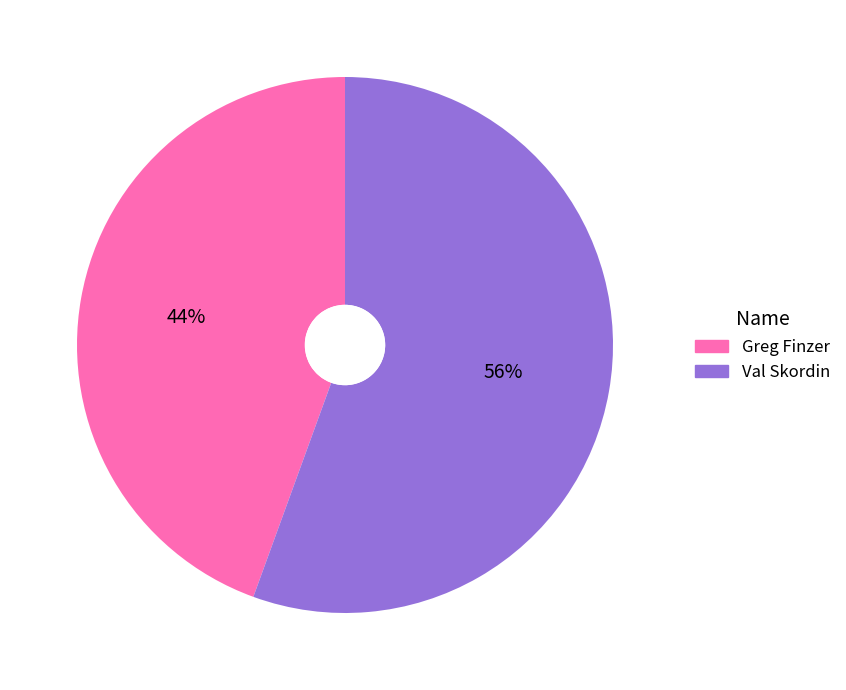

What percentage is the Greg Finzer slice, to the nearest percent?

44%